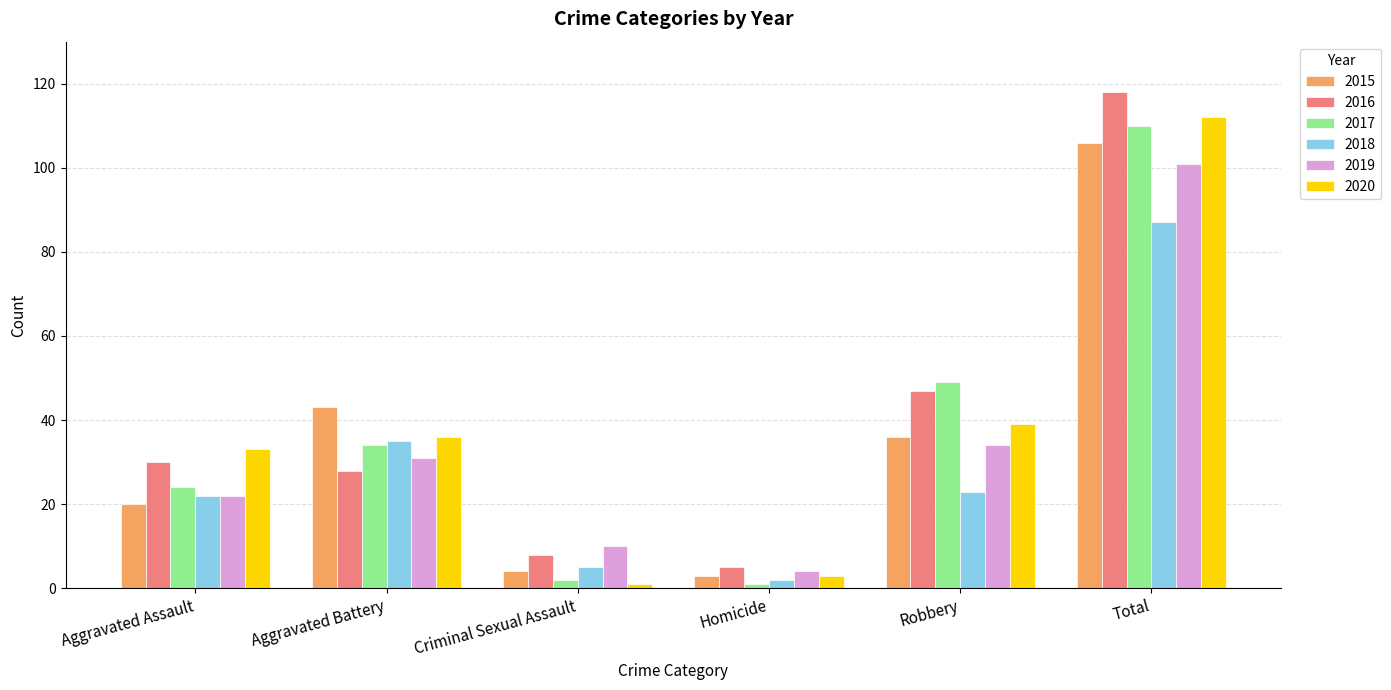

What is the highest value of the 2016 series?

118